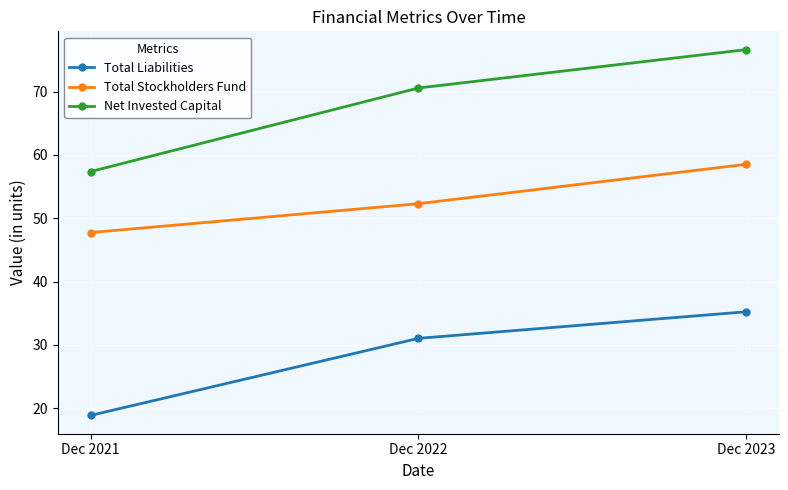

Reading left to right, extract all data points from this chart.

Total Liabilities: Dec 2021=18.9	Dec 2022=31.0	Dec 2023=35.2
Total Stockholders Fund: Dec 2021=47.7	Dec 2022=52.3	Dec 2023=58.5
Net Invested Capital: Dec 2021=57.4	Dec 2022=70.6	Dec 2023=76.6